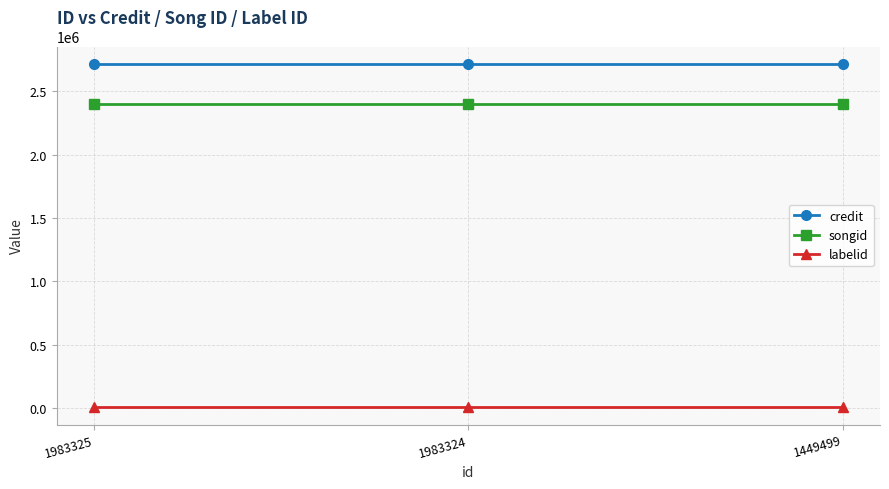

What is the highest value of the labelid series?

5771